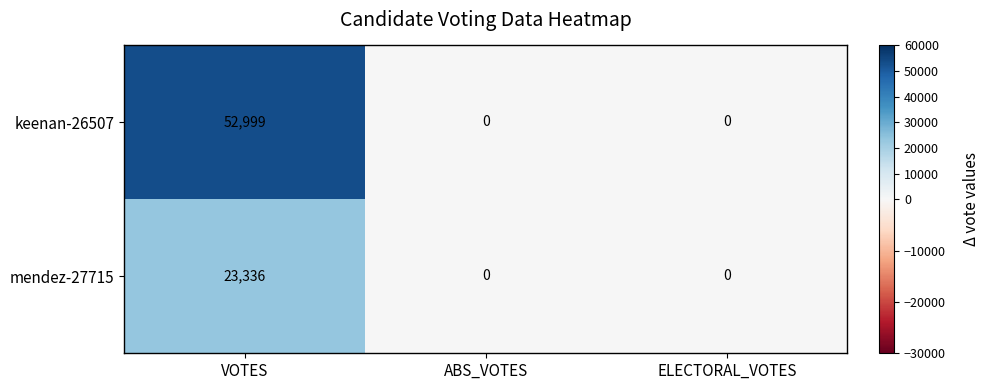

At how many categories does at least one series exceed 30597?

1